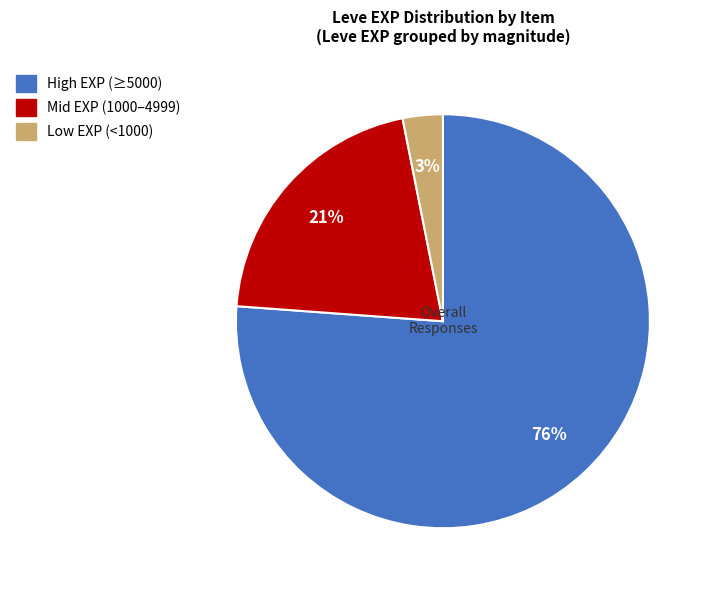

Is there a majority slice in this chart?

Yes